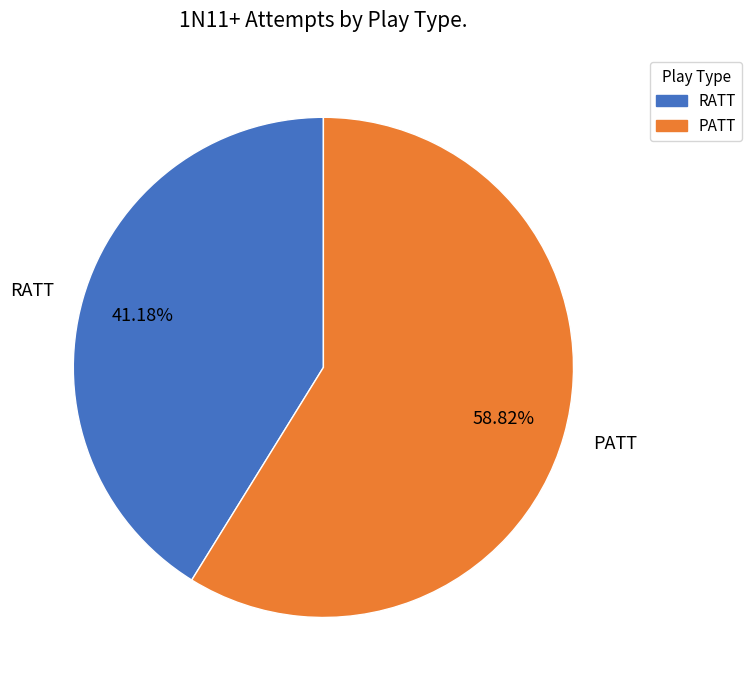

To the nearest percent, what is the difference between the largest and smallest slice percentages?

18%